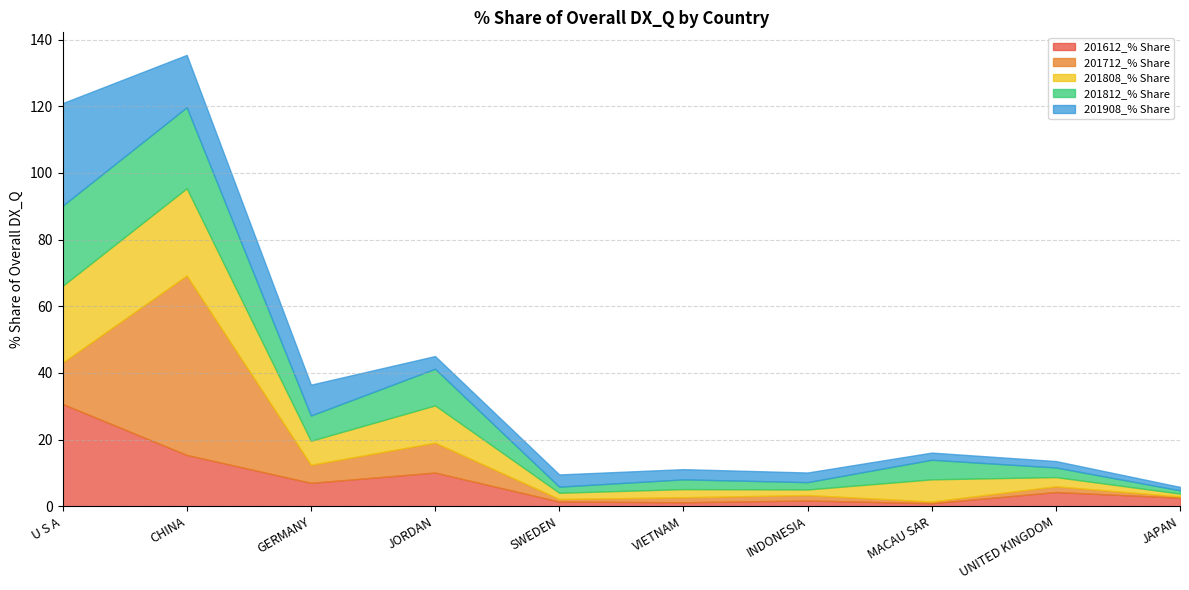

Reading left to right, extract all data points from this chart.

201612_% Share: U S A=30.7	CHINA=15.4	GERMANY=7.0	JORDAN=10.1	SWEDEN=1.4	VIETNAM=1.2	INDONESIA=1.8	MACAU SAR=0.9	UNITED KINGDOM=4.3	JAPAN=2.6
201712_% Share: U S A=12.4	CHINA=53.8	GERMANY=5.4	JORDAN=9.0	SWEDEN=0.8	VIETNAM=1.5	INDONESIA=1.6	MACAU SAR=0.5	UNITED KINGDOM=1.7	JAPAN=0.4
201808_% Share: U S A=23.0	CHINA=26.2	GERMANY=7.2	JORDAN=11.2	SWEDEN=1.9	VIETNAM=2.4	INDONESIA=1.7	MACAU SAR=6.7	UNITED KINGDOM=2.8	JAPAN=0.9
201812_% Share: U S A=24.0	CHINA=24.3	GERMANY=7.6	JORDAN=11.0	SWEDEN=1.8	VIETNAM=2.9	INDONESIA=2.2	MACAU SAR=5.9	UNITED KINGDOM=2.9	JAPAN=1.0
201908_% Share: U S A=30.8	CHINA=15.7	GERMANY=9.3	JORDAN=3.8	SWEDEN=3.7	VIETNAM=3.1	INDONESIA=2.9	MACAU SAR=2.2	UNITED KINGDOM=1.9	JAPAN=1.0